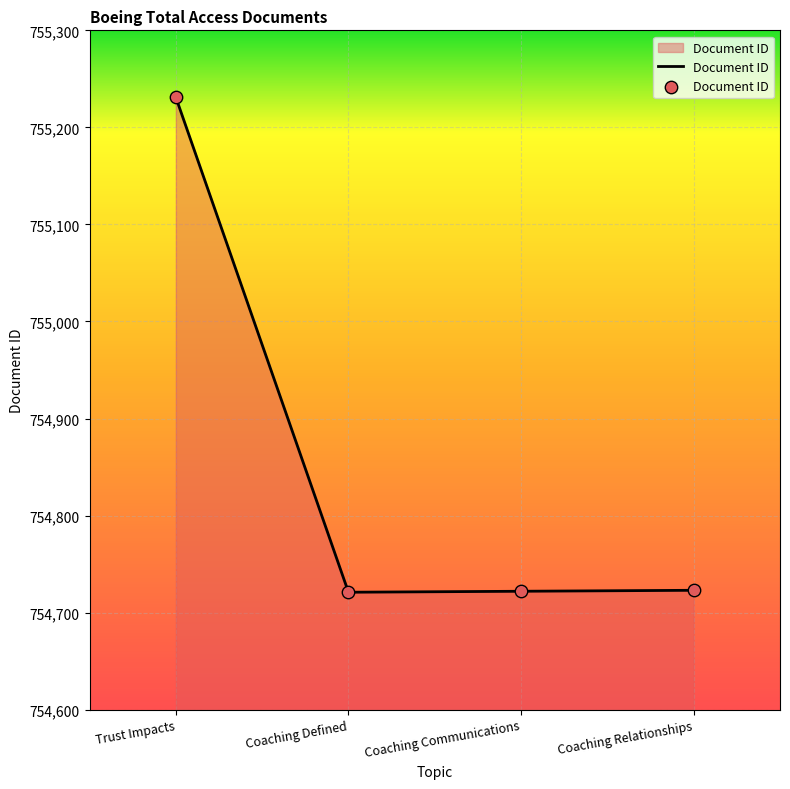

Between Trust Impacts and Coaching Communications, which is larger?

Trust Impacts